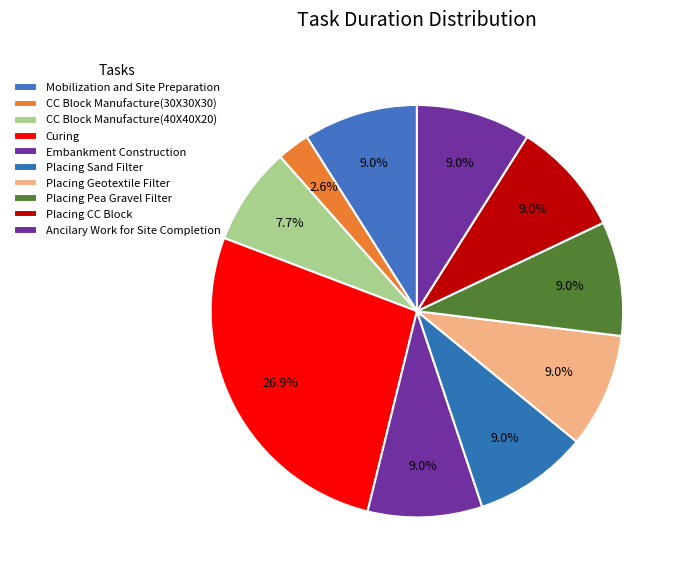

Approximately how many times larger is the value at Mobilization and Site Preparation compared to Placing Pea Gravel Filter?

1.0